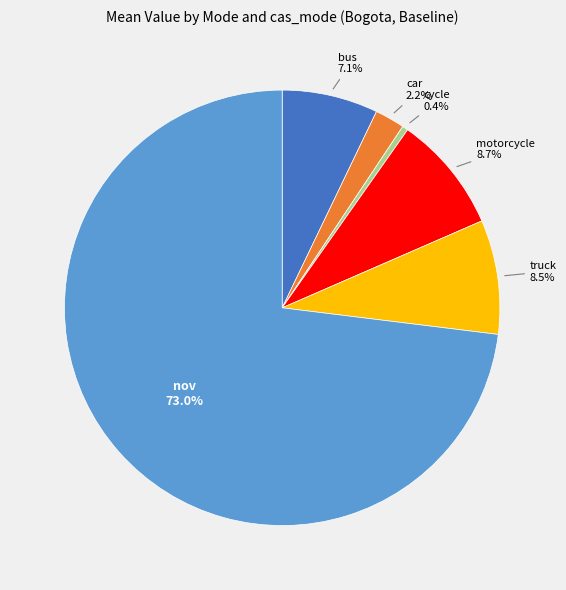

What percentage is NOT represented by car?

97.8%